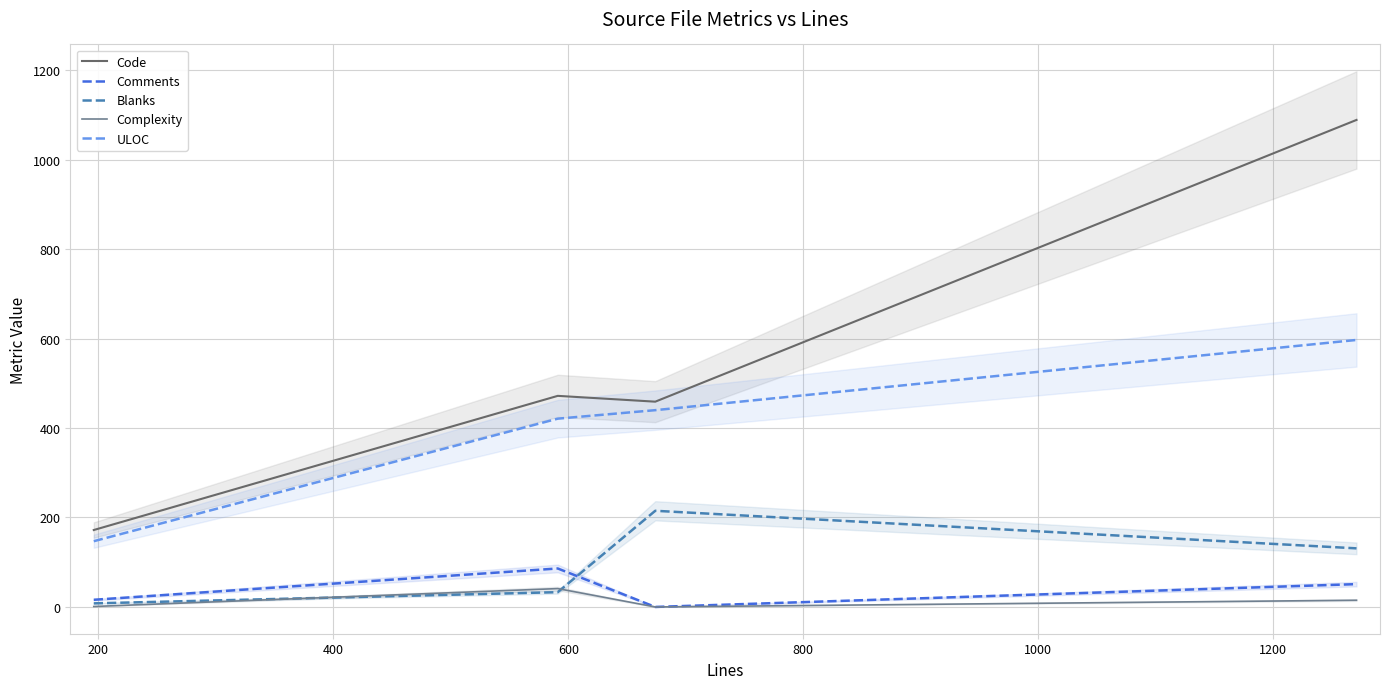

What are all the series names shown in the legend?

Code, Comments, Blanks, Complexity, ULOC